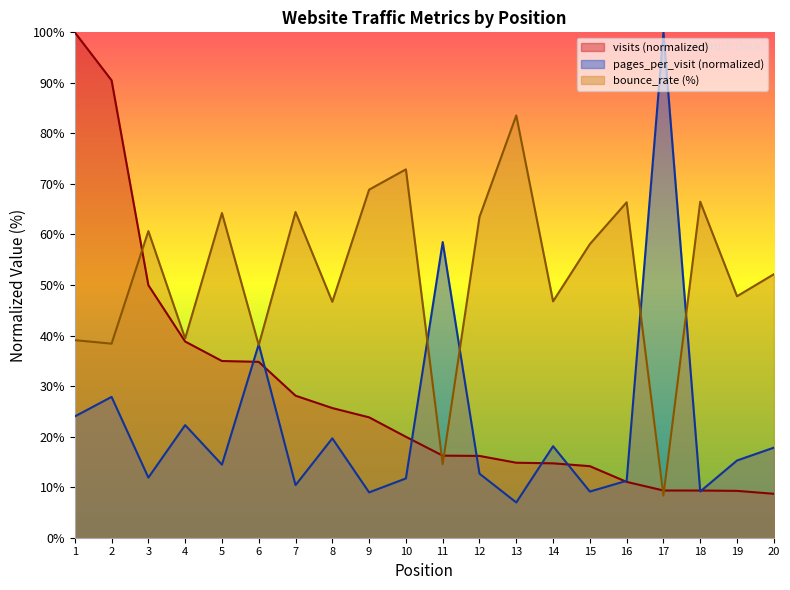

In pages_per_visit, how many points are lower than both neighbors (excluding endpoints)?

7